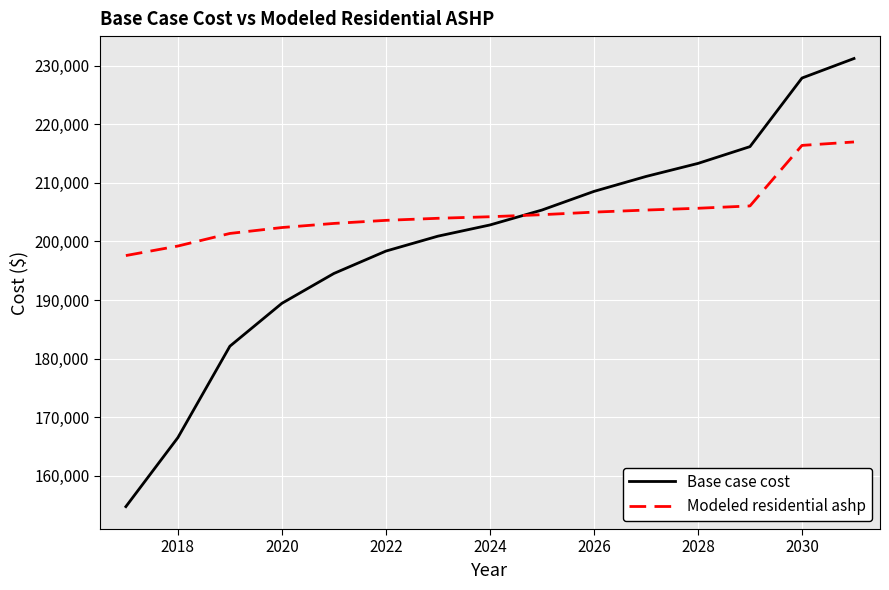

Which series has the largest total across all categories?

Modeled residential ashp